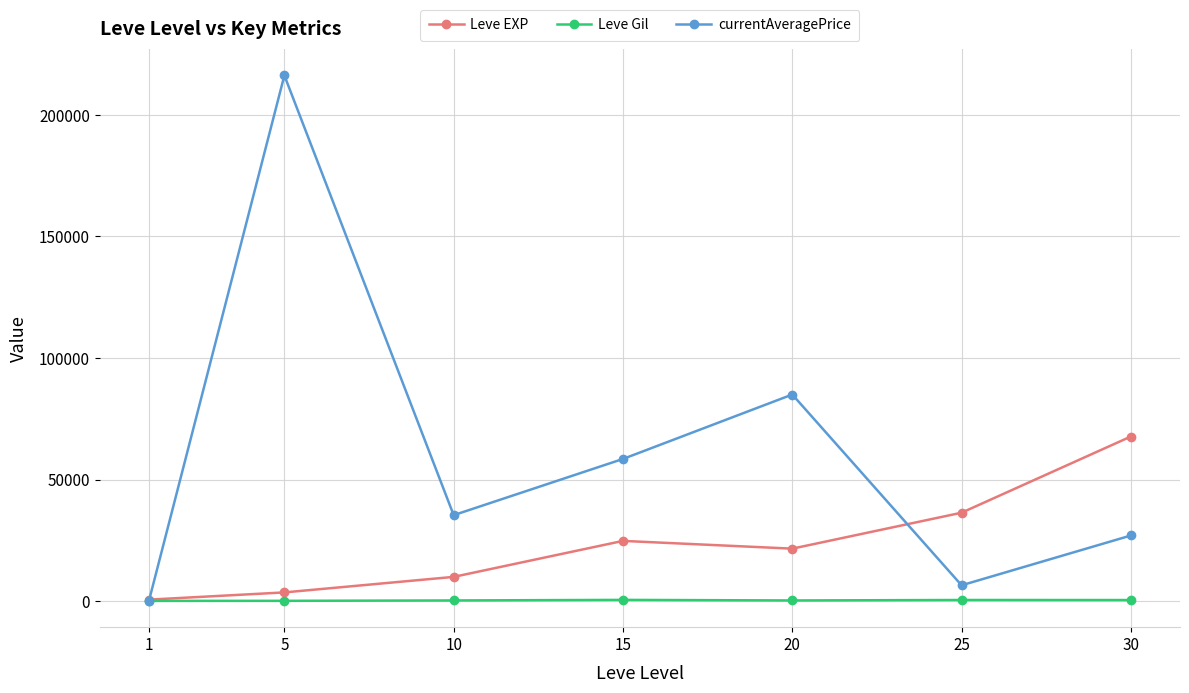

Rank the categories by currentAveragePrice value from highest to lowest.

5, 20, 15, 10, 30, 25, 1